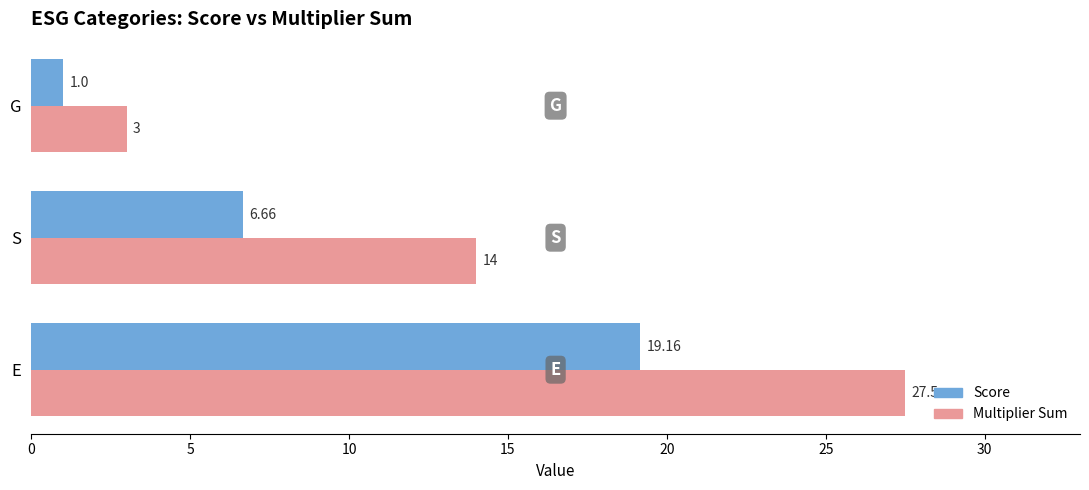

What is the average value of the Multiplier Sum series?

14.8